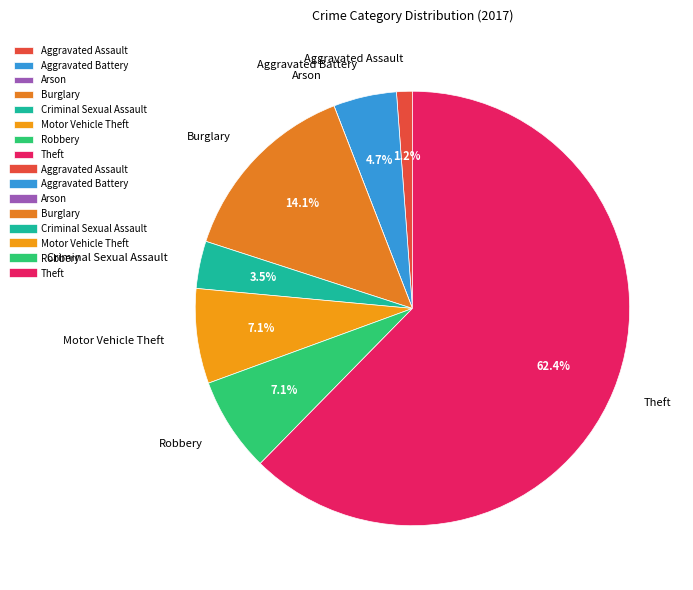

To the nearest percent, what is the difference between the Criminal Sexual Assault and Burglary slice percentages?

11%